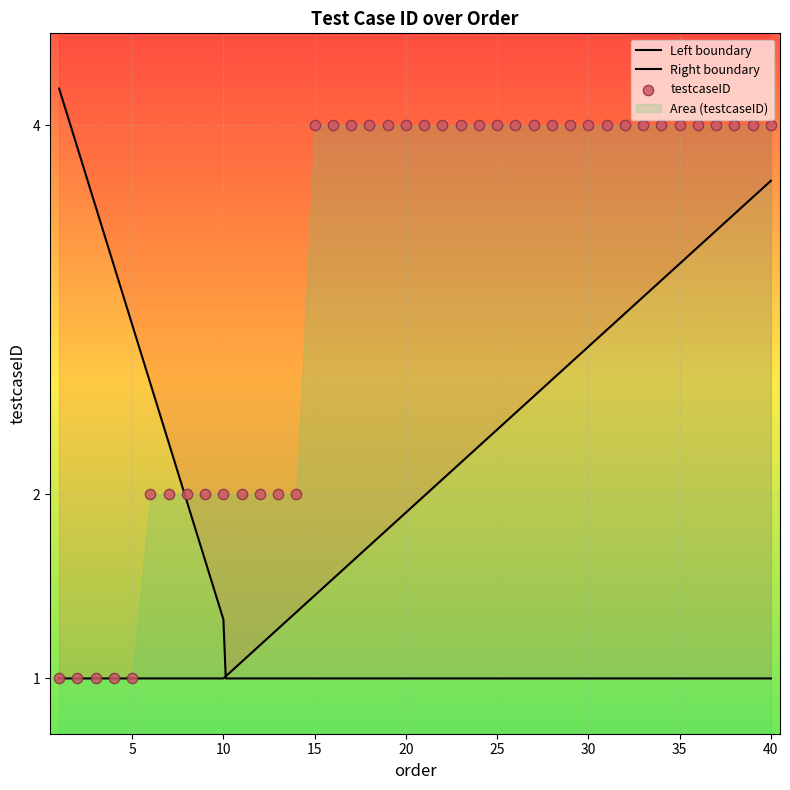

Approximately how many times larger is the value at 17 compared to 26?

1.0